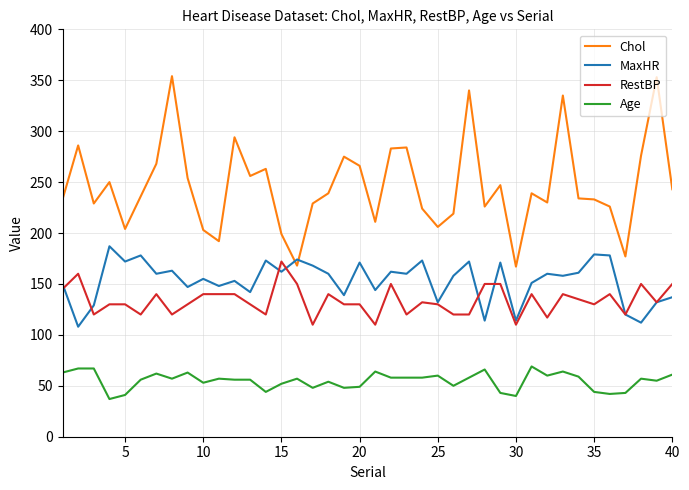

Which series has the largest total across all categories?

Chol